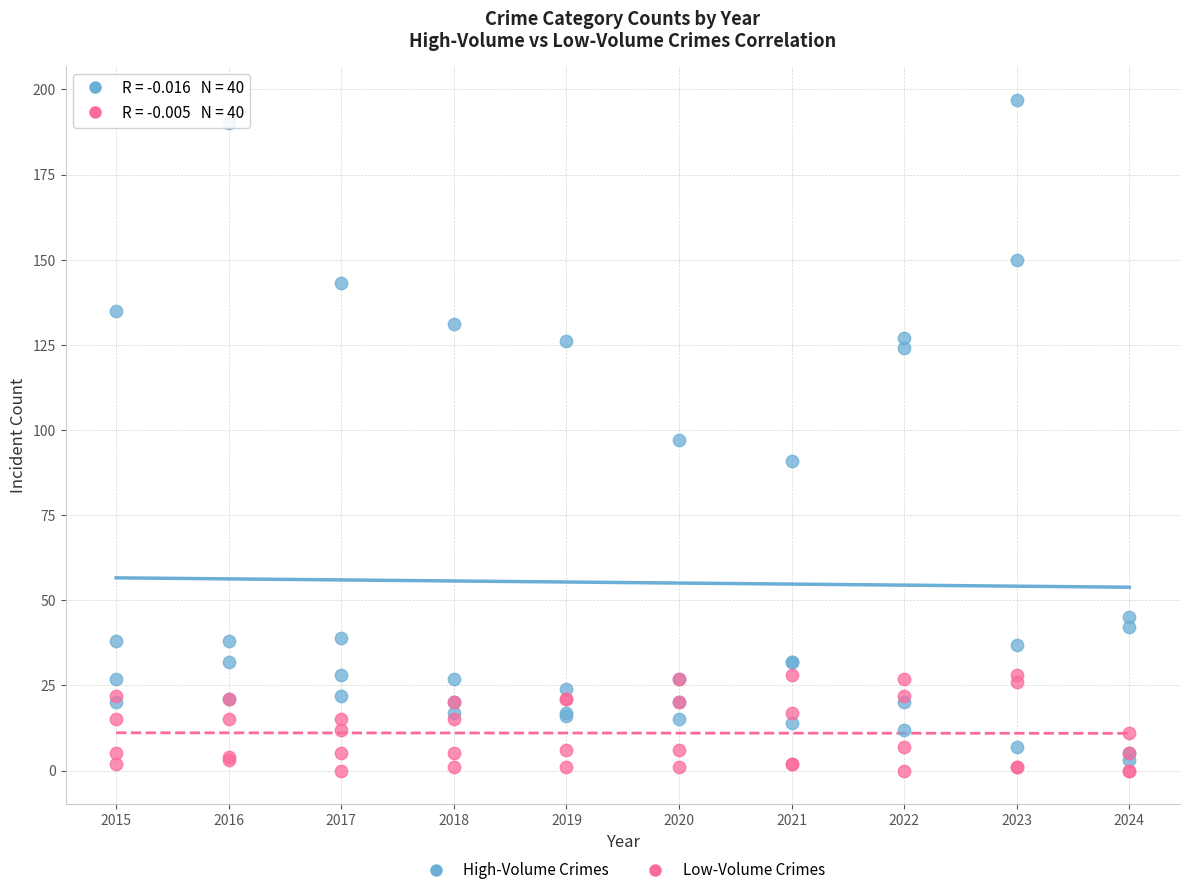

Which series reaches the minimum Y coordinate?

Low-Volume Crimes